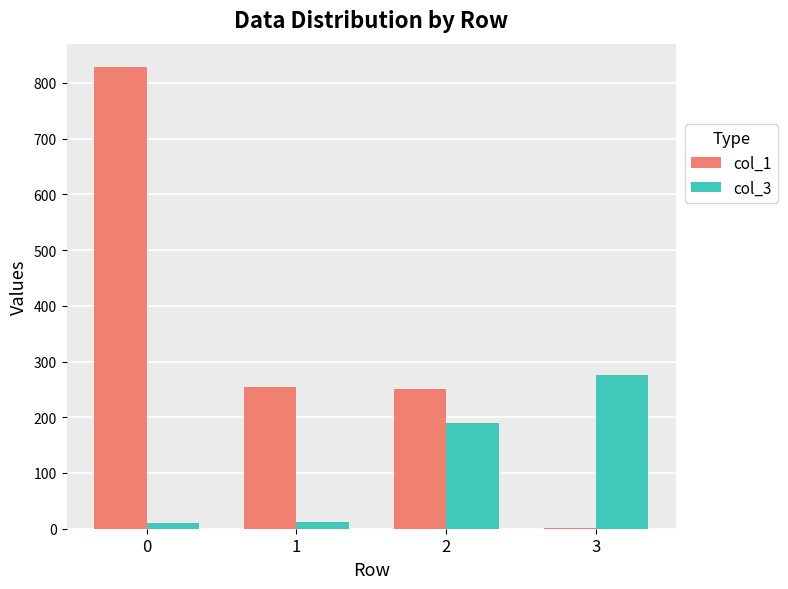

What is the maximum value shown in the chart?

829